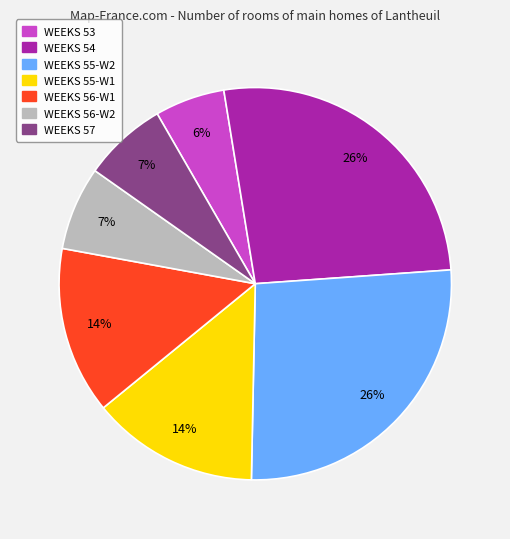

To the nearest percent, what is the average slice percentage?

14%